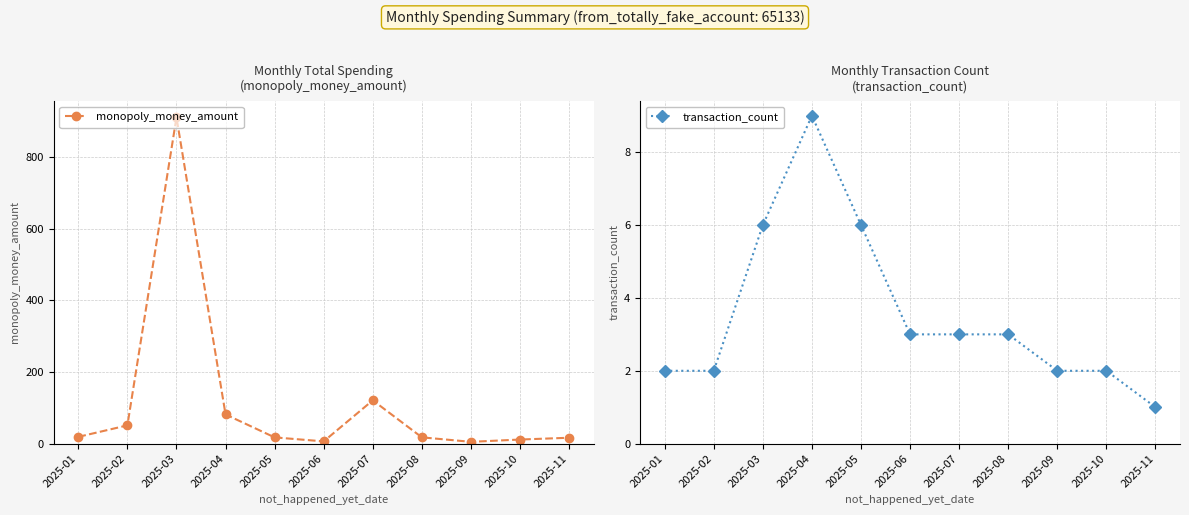

True or false: monopoly_money_amount and transaction_count intersect in this chart.

False